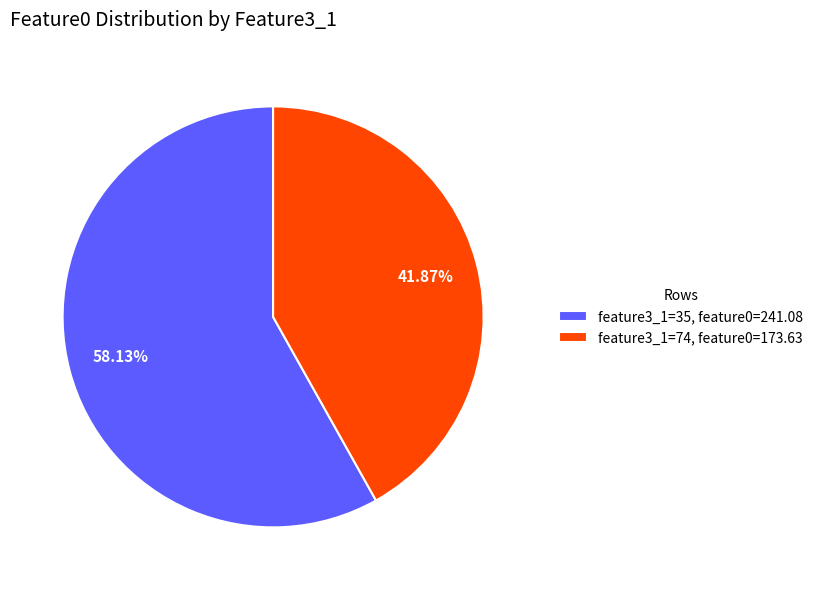

Count the number of slices in the pie.

2